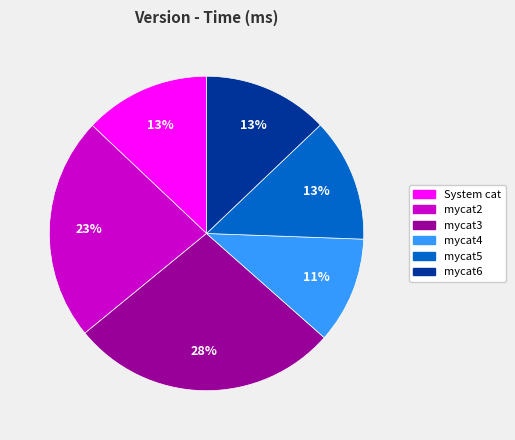

Approximately how many times larger is the value at mycat5 compared to mycat2?

0.6